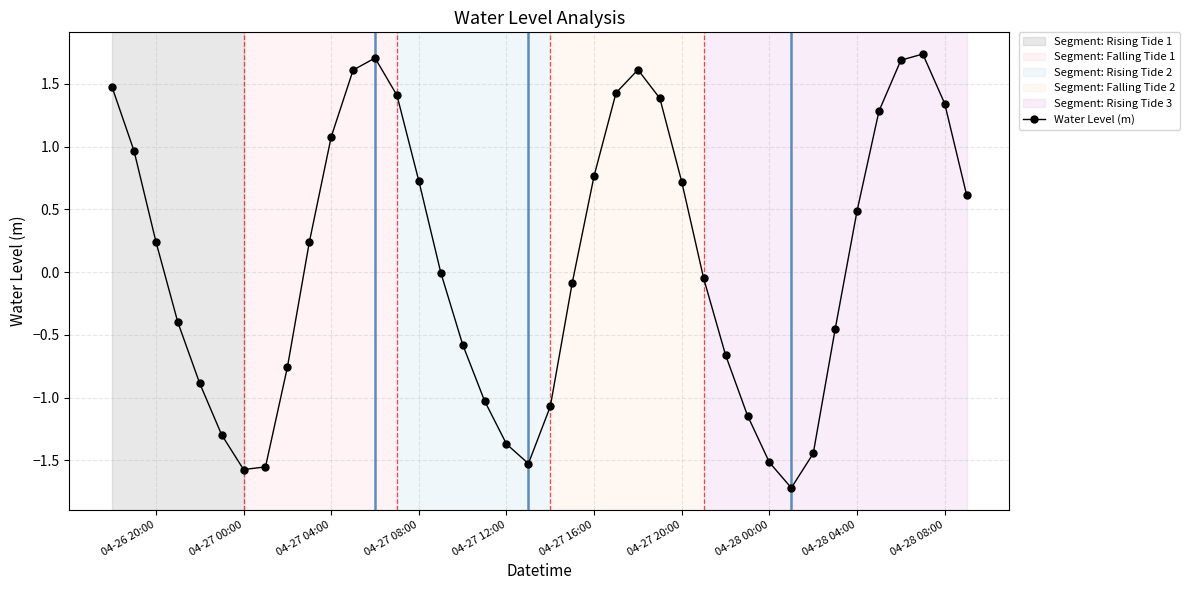

What is the greatest value displayed?

1.7